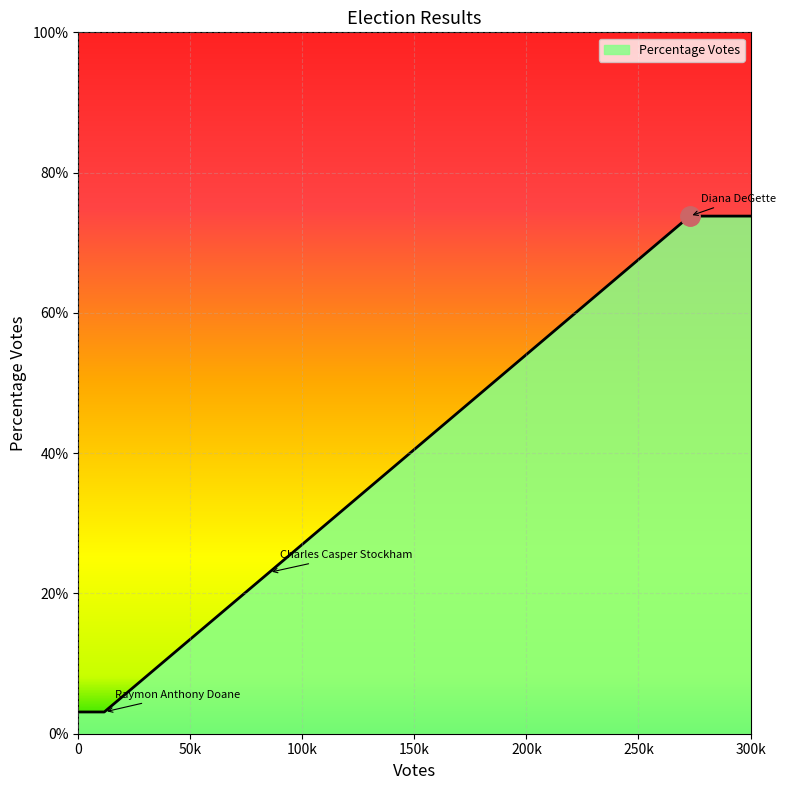

Does the chart display data point markers on the line(s)?

No